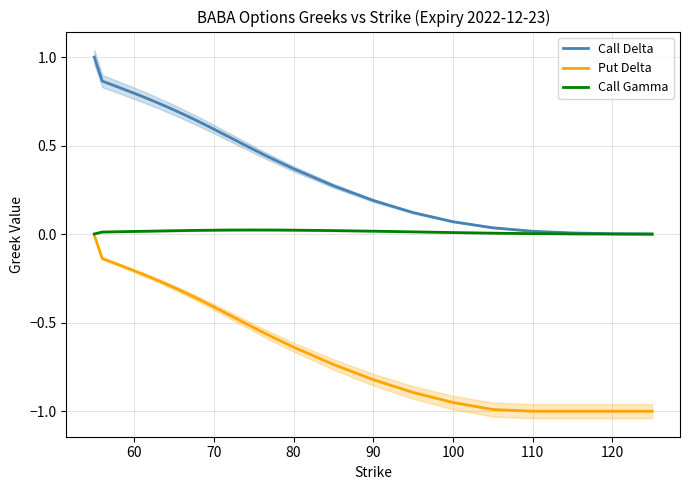

What is the sum of all Call Gamma values?

0.5